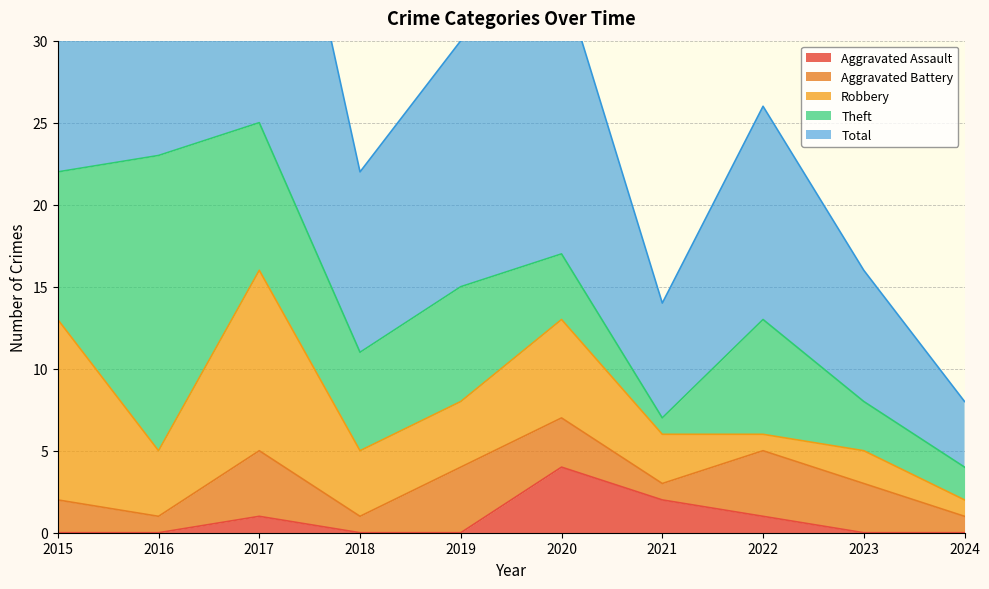

True or false: Aggravated Assault has a value of 0 at 2016.

True